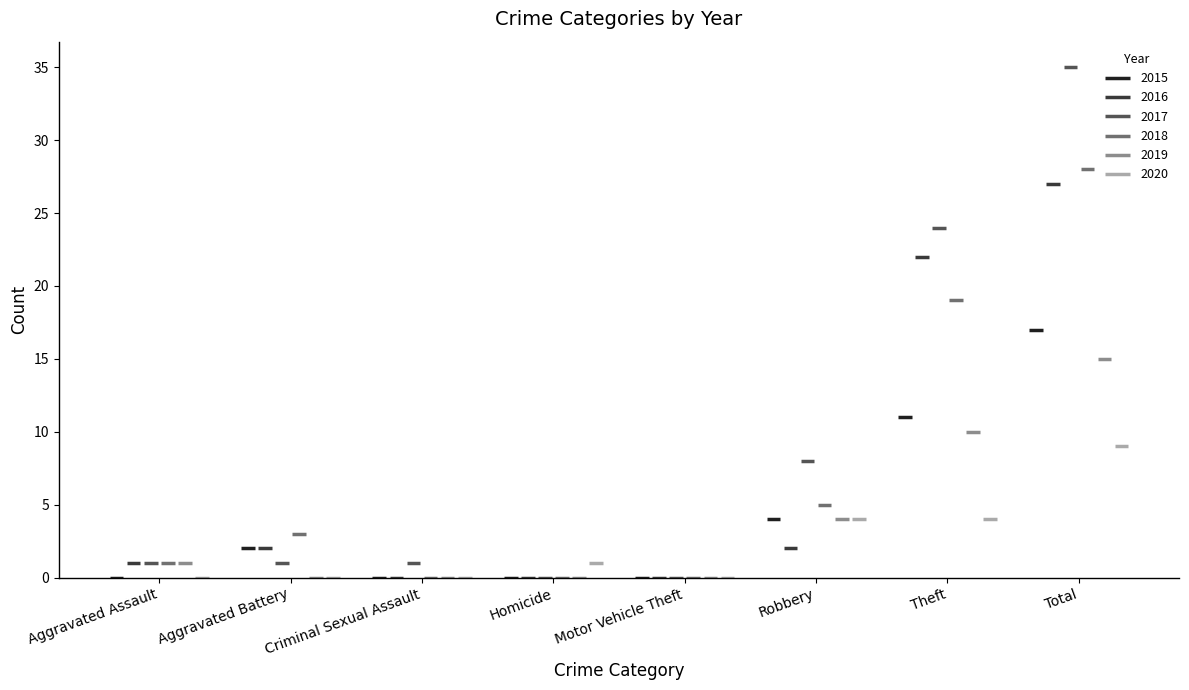

Rank the series by their maximum value, from lowest to highest.

2020, 2019, 2015, 2016, 2018, 2017